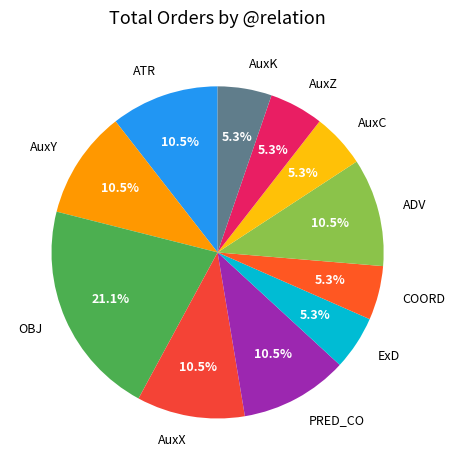

True or false: AuxK accounts for 5% of the total.

True